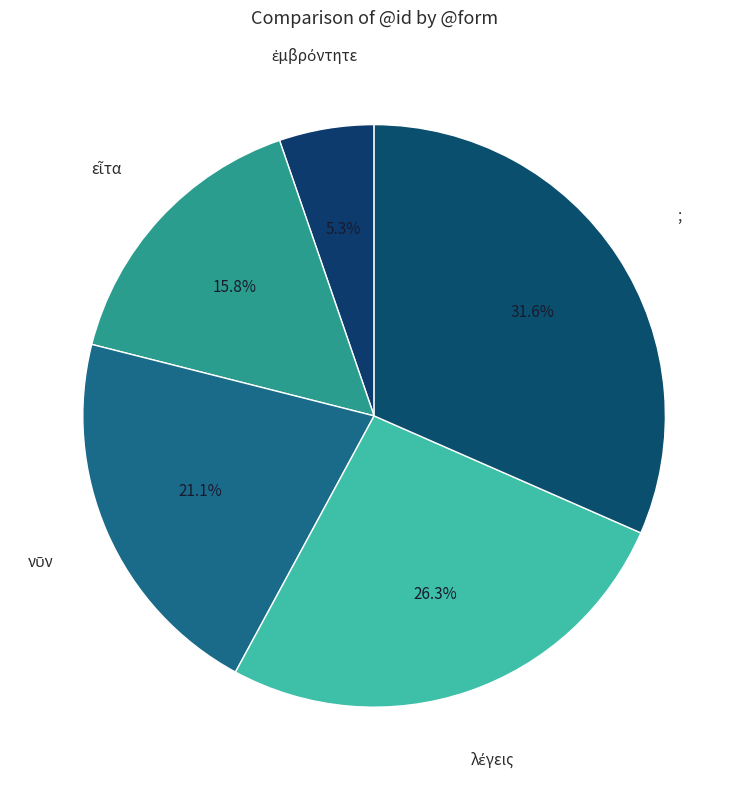

Is there a majority slice in this chart?

No